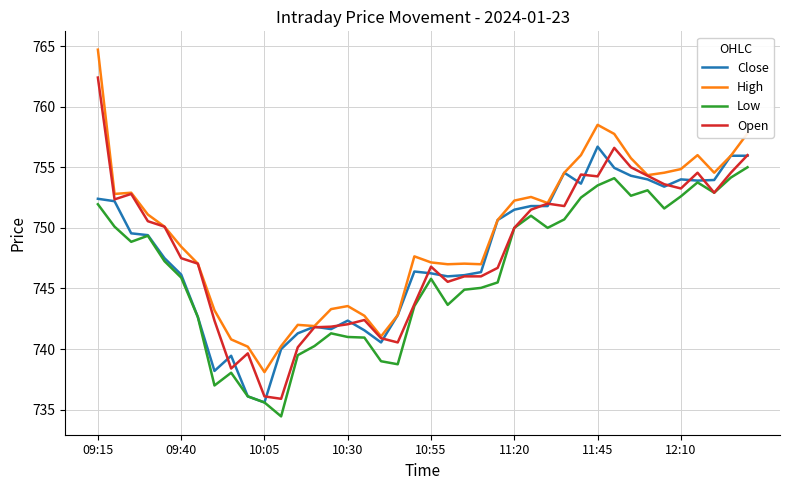

True or false: High and Low cross at least once.

False